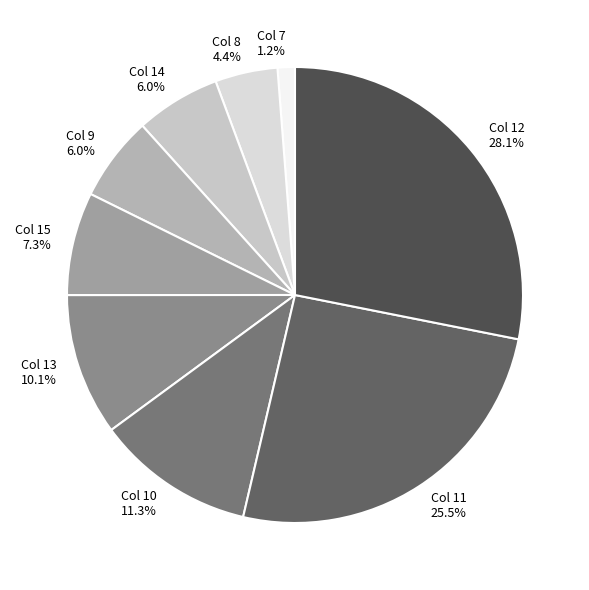

How many slices are in this pie chart?

9